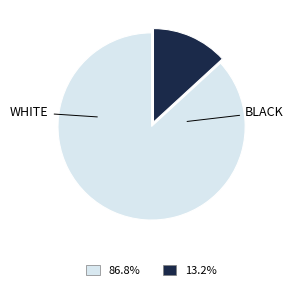

Does any single category account for the majority?

Yes